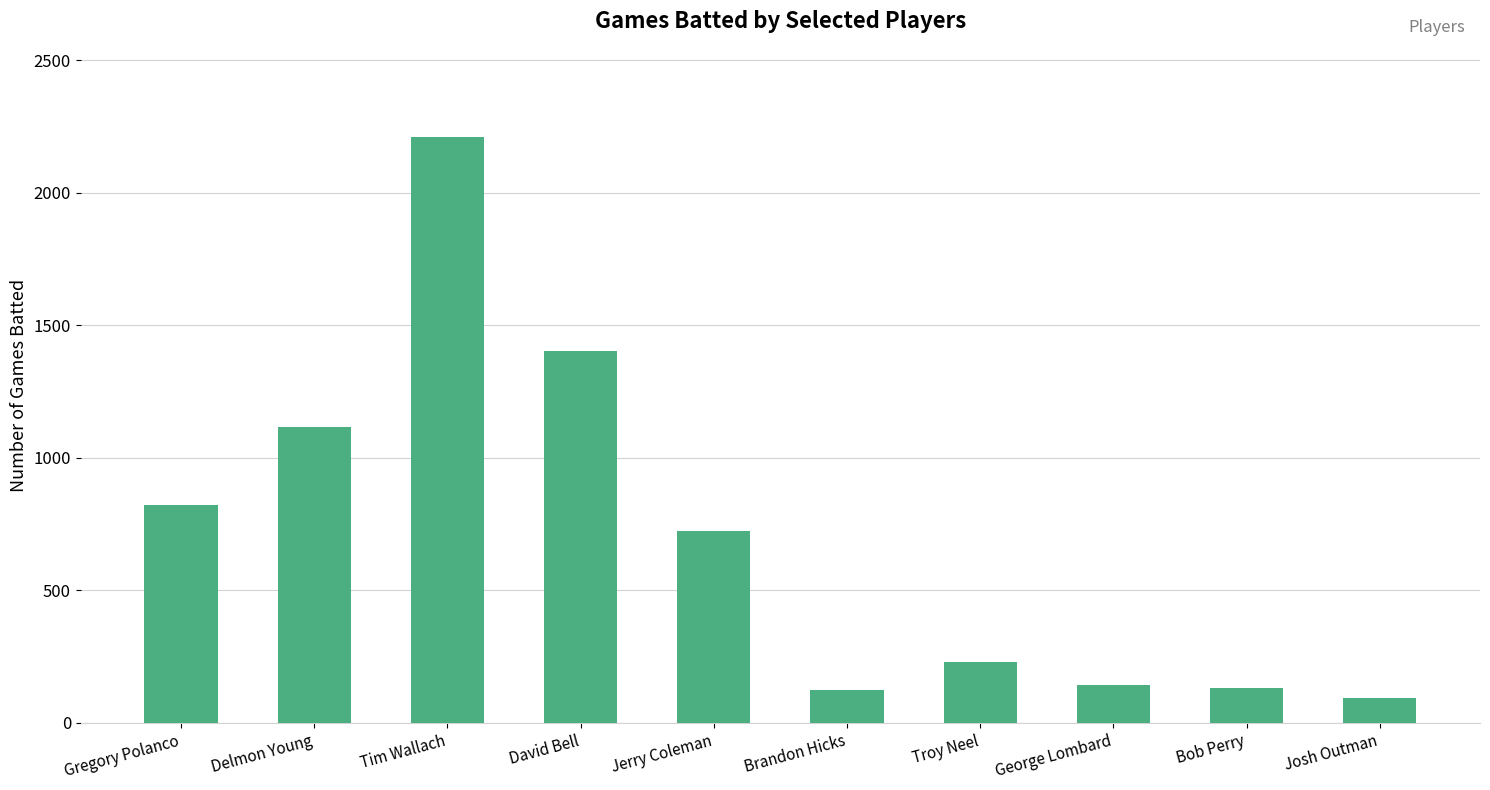

The chart shows a value of 1628 at Delmon Young. True or false?

False